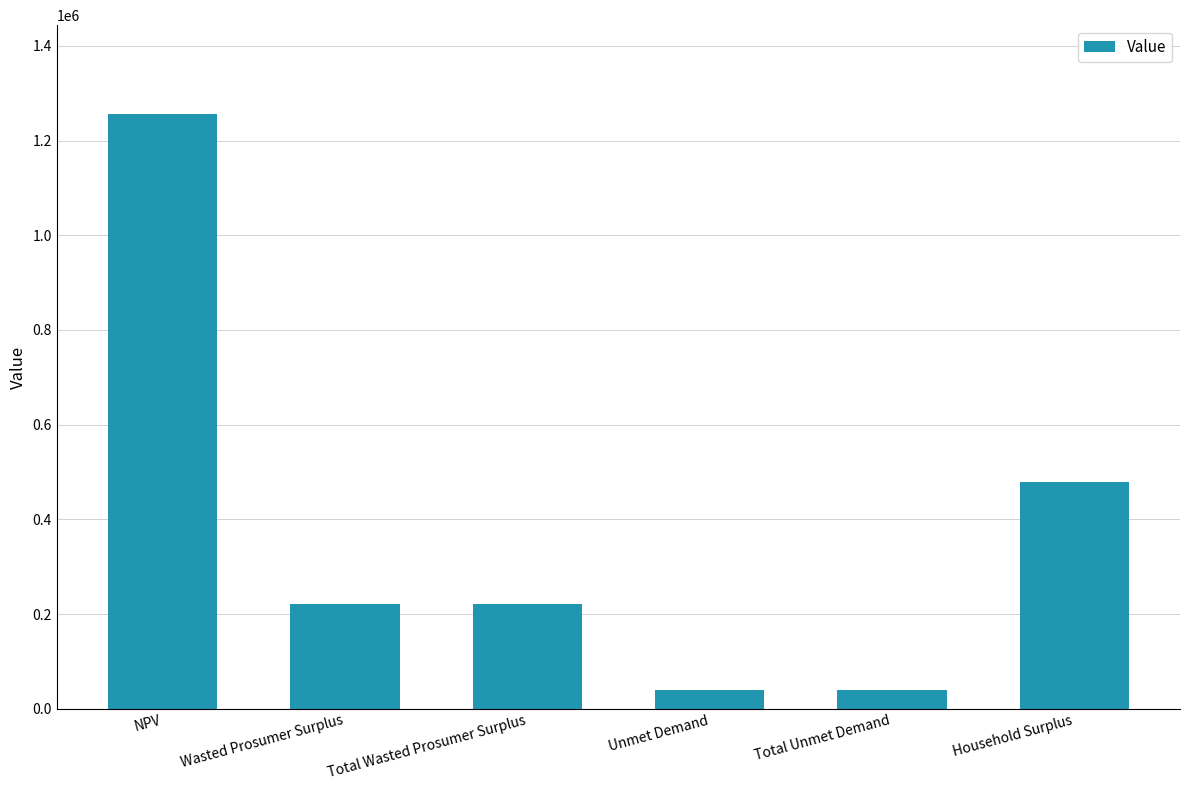

Reading left to right, list all the values displayed in this chart.

1255491.8	221598.8	221598.8	38830.3	38830.3	479759.8